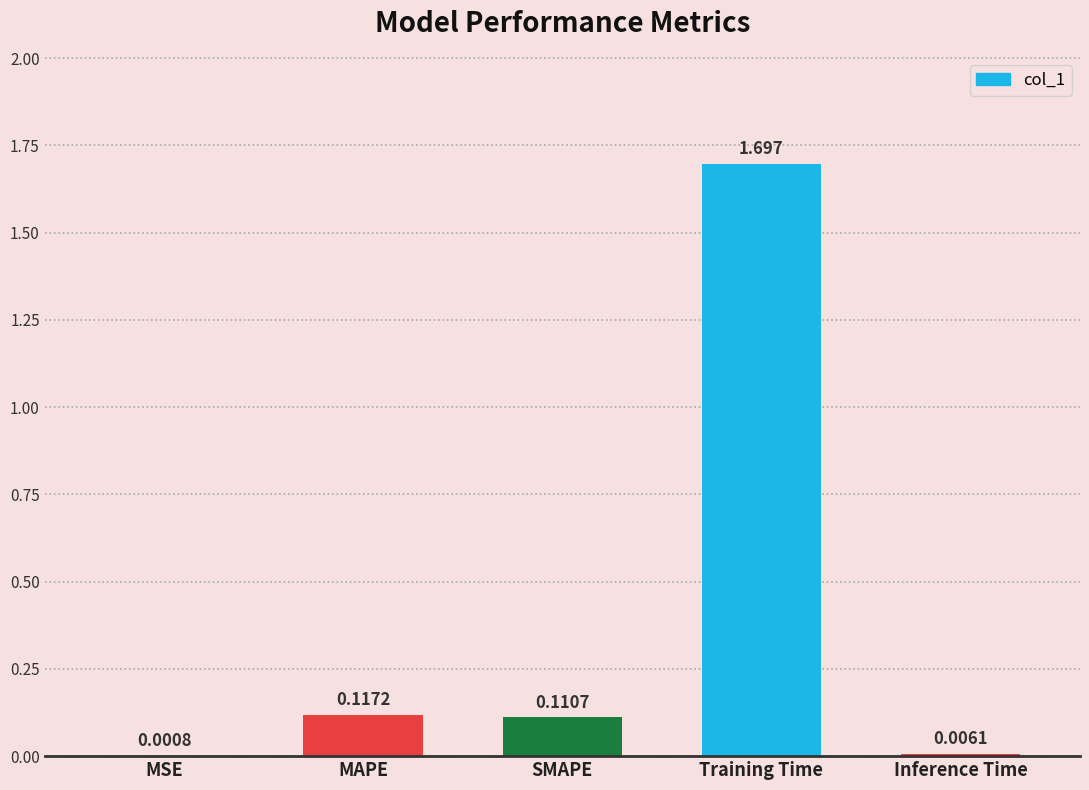

Are the bars grouped side by side (vs. stacked)?

No